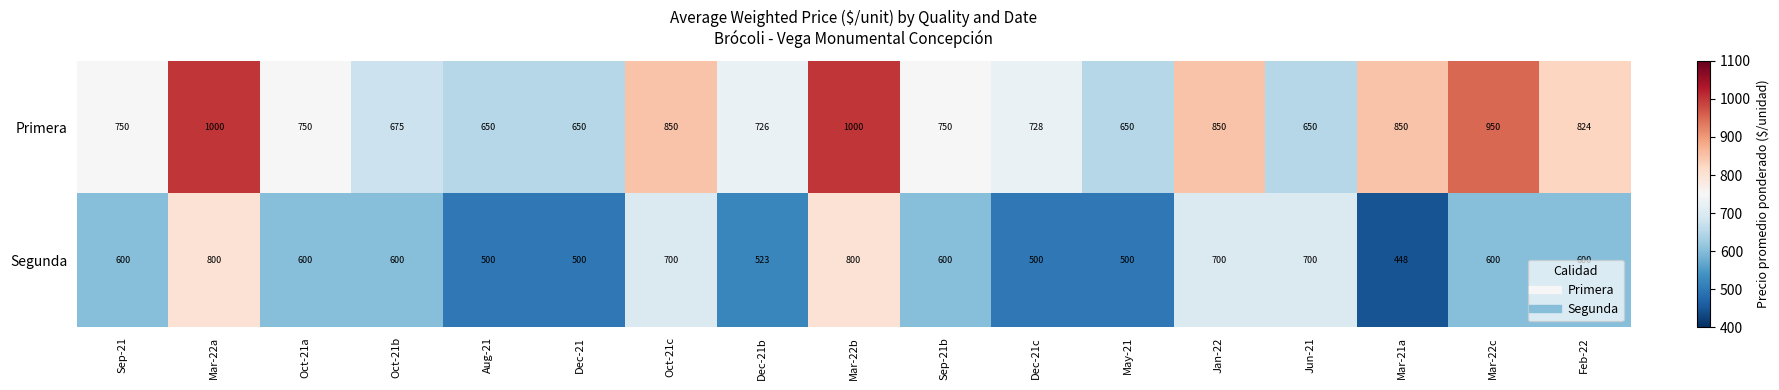

What is the sum of all Primera values?

13303